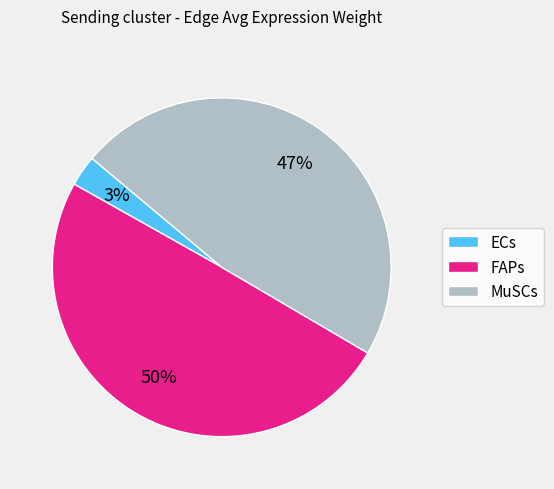

Which category has the smallest portion of the pie?

ECs